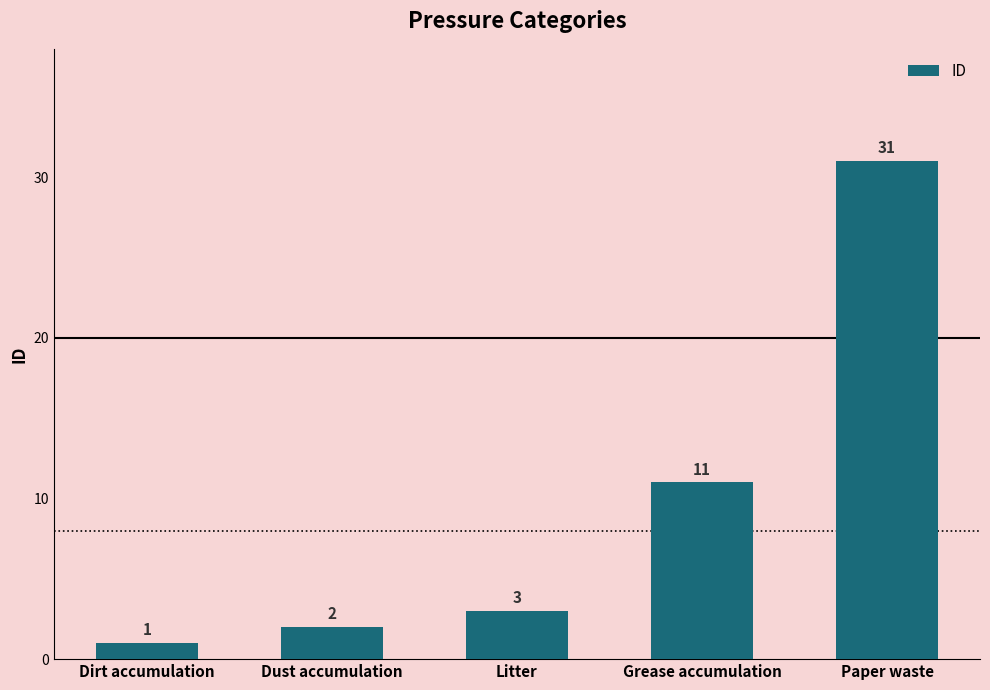

How many bars are there in total?

5